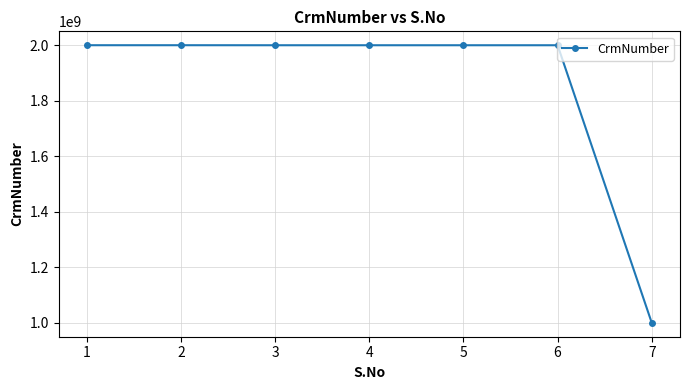

Is this an area chart (filled region under the line)?

No